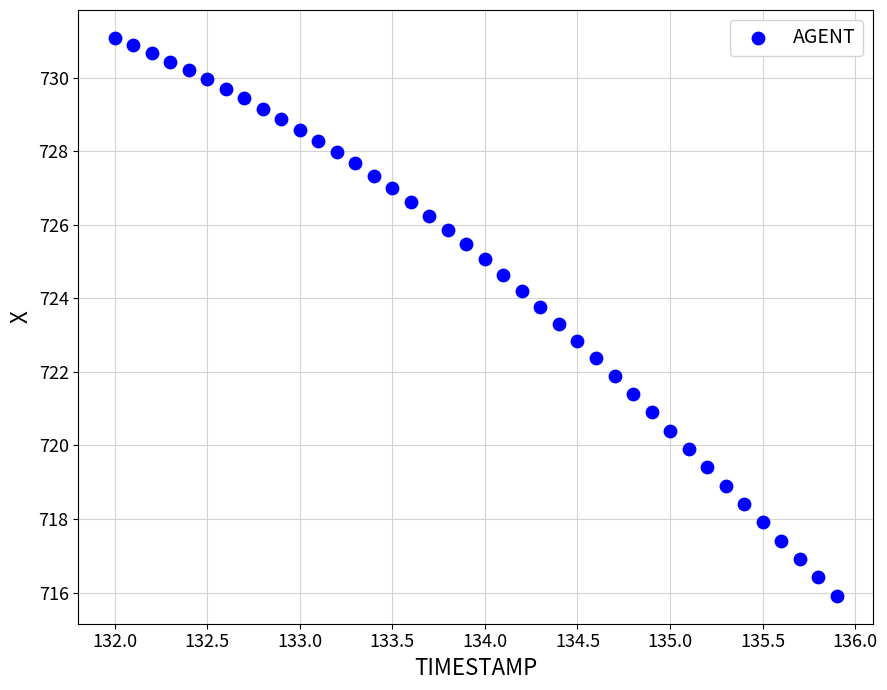

What is the range of X values (max minus min)?

3.9